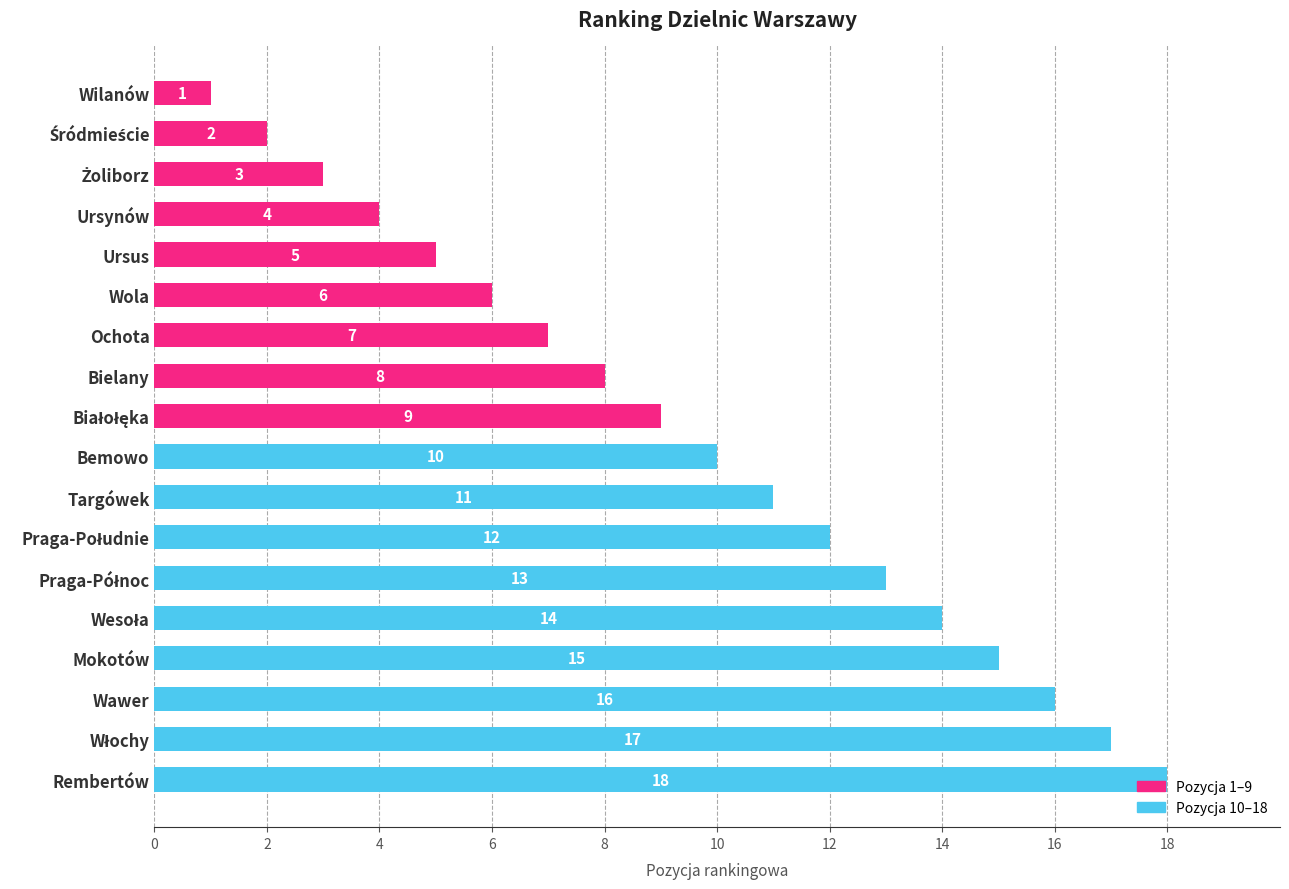

Is it true that the value at Mokotów is 15?

True